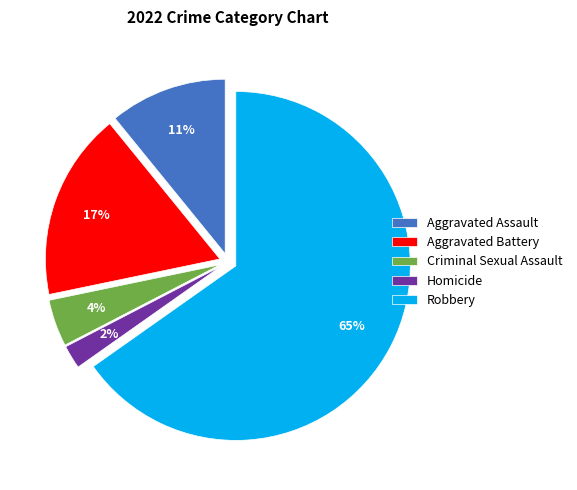

How many segments does this pie chart have?

5